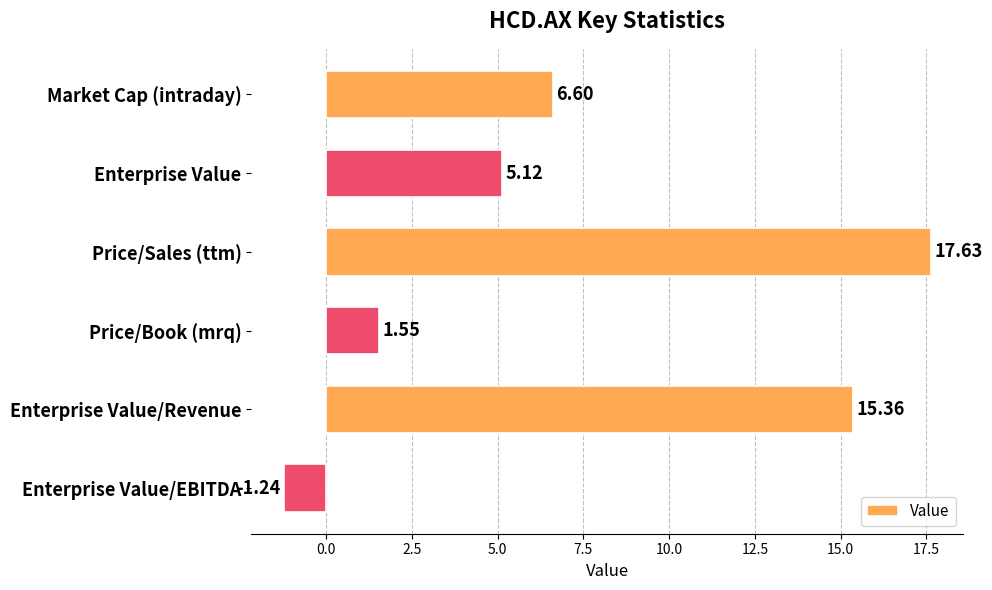

What is the label of the 2nd bar from the bottom?

Enterprise Value/Revenue